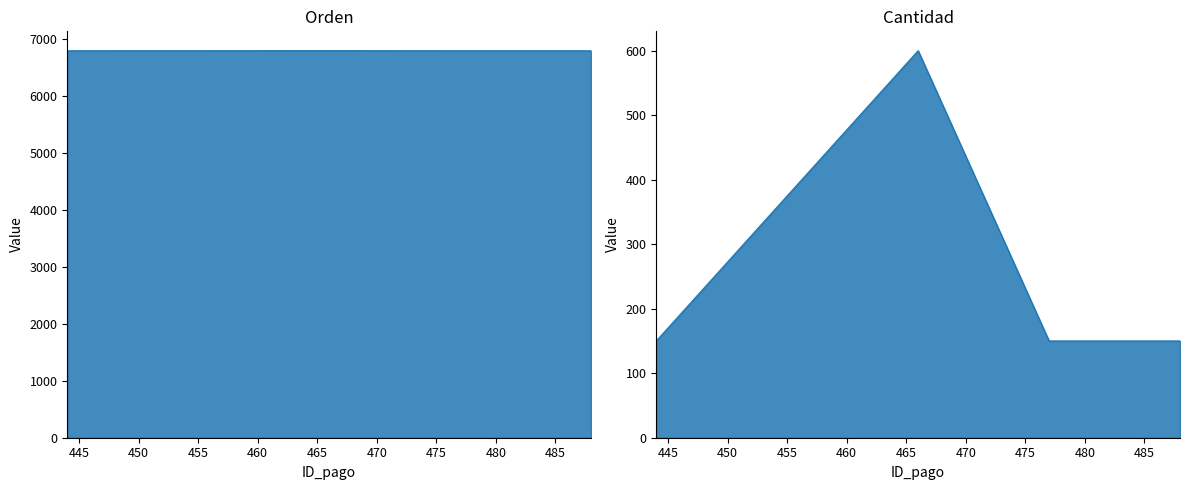

At how many categories does at least one series exceed 4658?

4